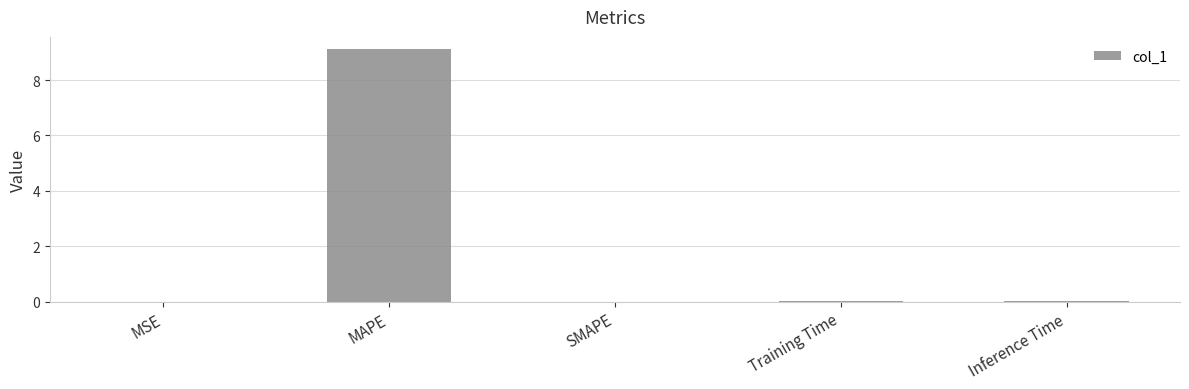

What is the maximum value shown in the chart?

9.1